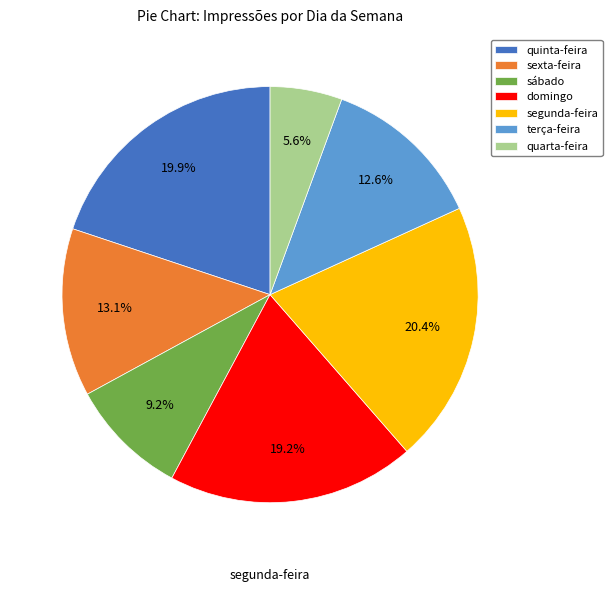

What portion of the pie excludes sexta-feira?

86.9%